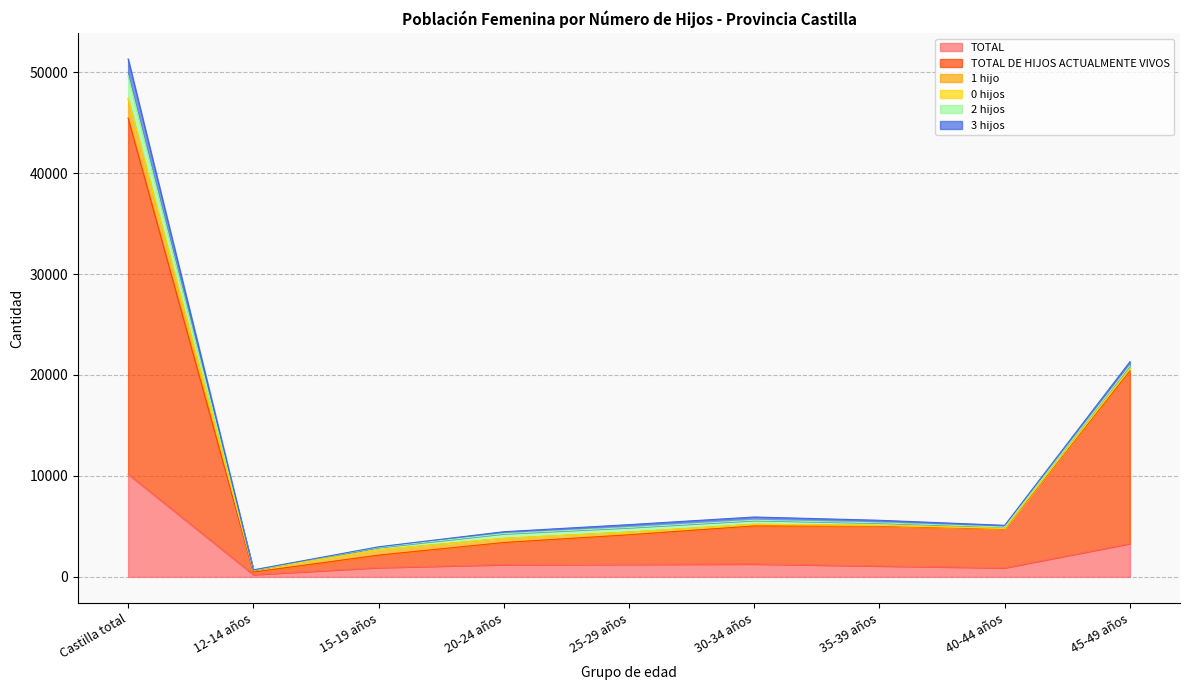

What is the difference between the 0 hijos values at Castilla total and 20-24 años?

43561